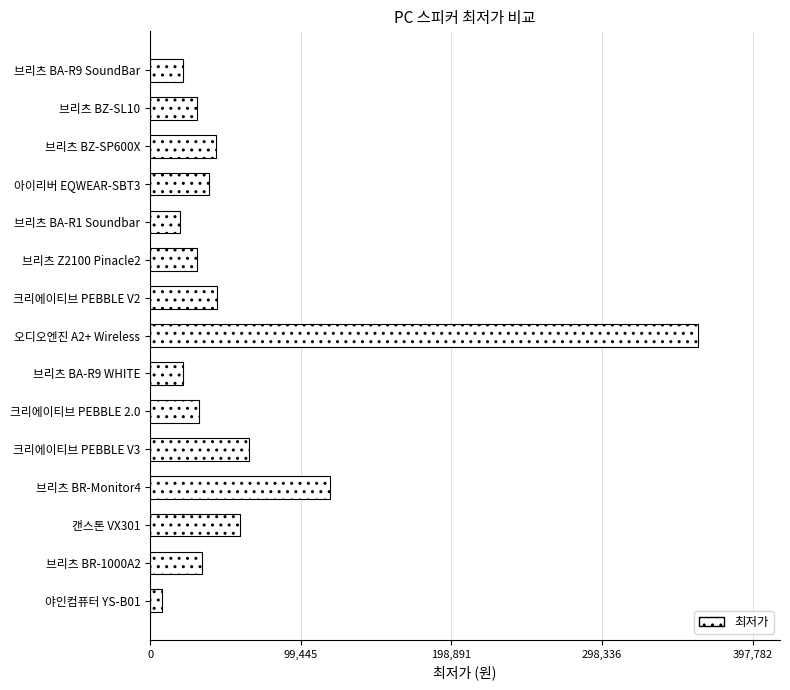

Between 브리츠 BA-R1 Soundbar and 크리에이티브 PEBBLE 2.0, which is larger?

크리에이티브 PEBBLE 2.0